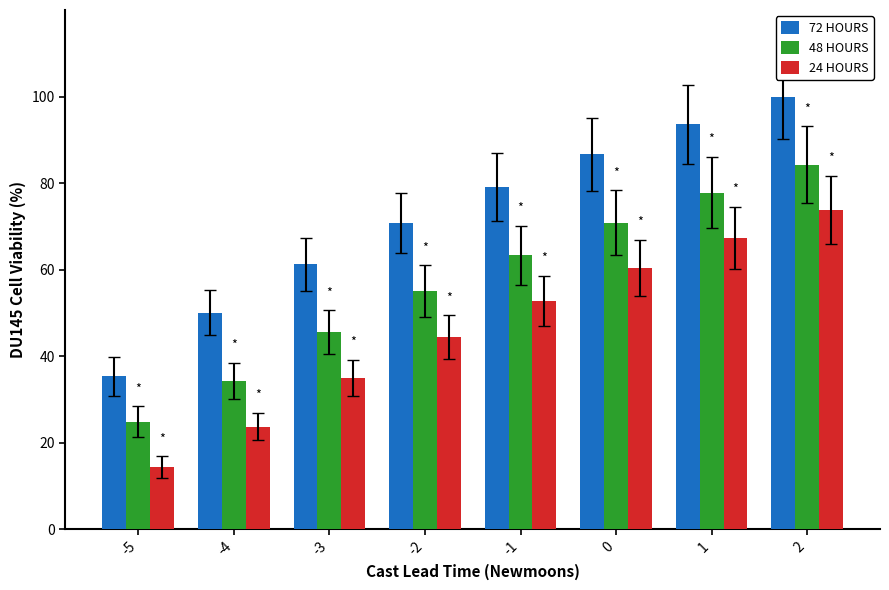

Reading left to right, extract all data points from this chart.

72 HOURS: 35.4	50.0	61.2	70.7	79.1	86.6	93.5	100.0
48 HOURS: 24.8	34.2	45.5	54.9	63.3	70.8	77.8	84.2
24 HOURS: 14.3	23.7	34.9	44.4	52.8	60.3	67.2	73.7